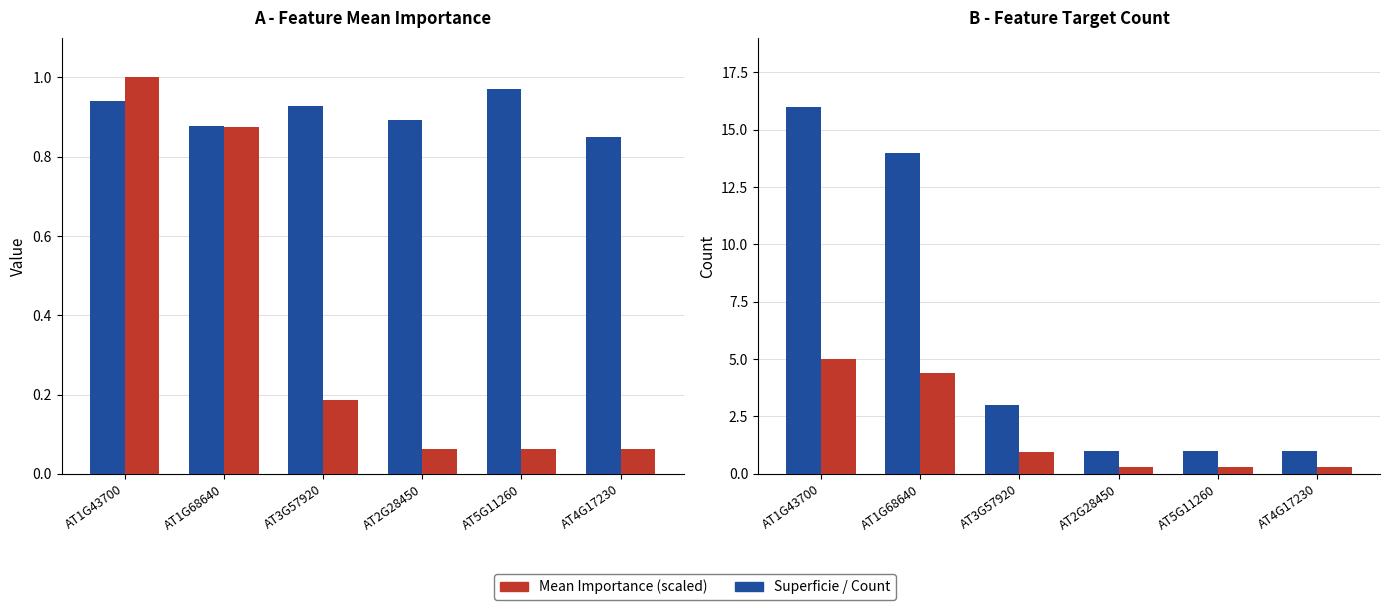

Which category has the lowest value in the Internodi attaccati (%) series?

AT2G28450